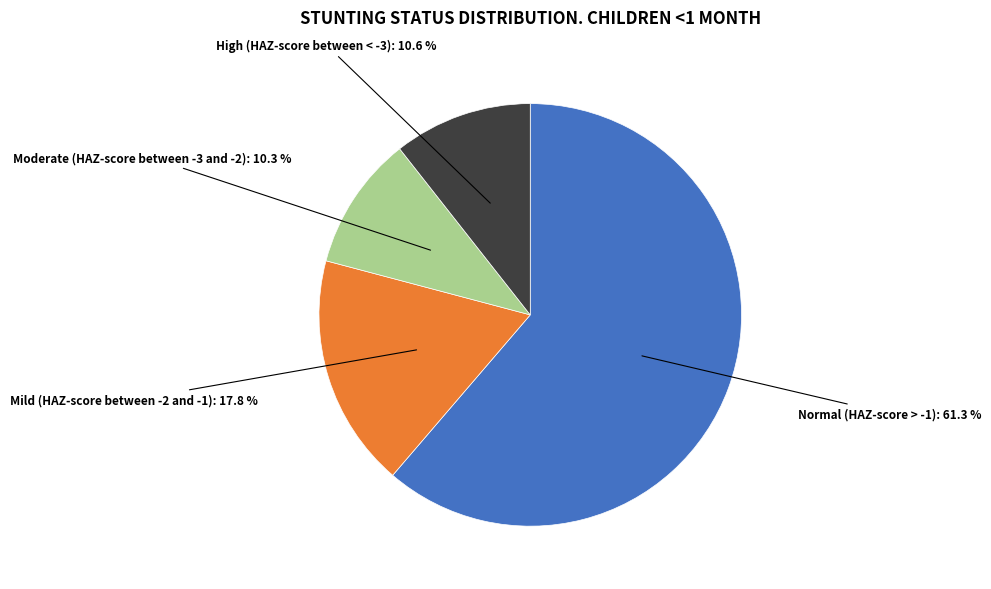

To the nearest percent, what is the difference between the largest and smallest slice percentages?

51%